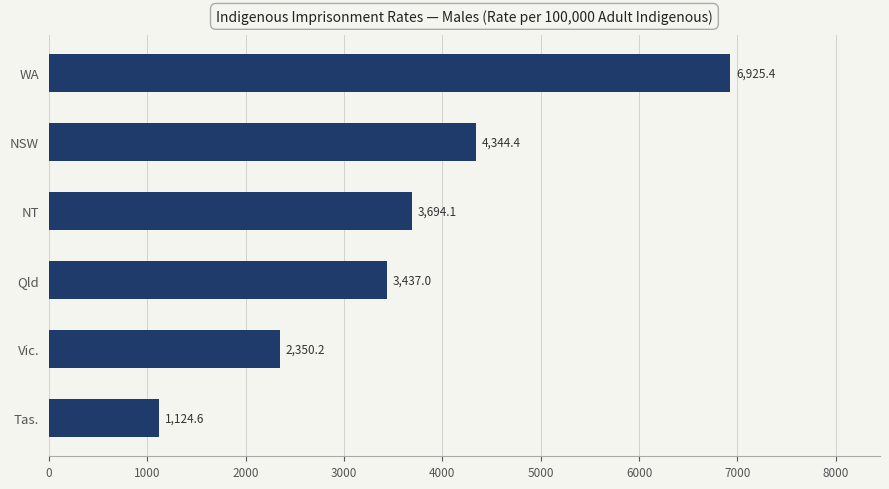

What is the difference between the second highest and second lowest values?

1994.2